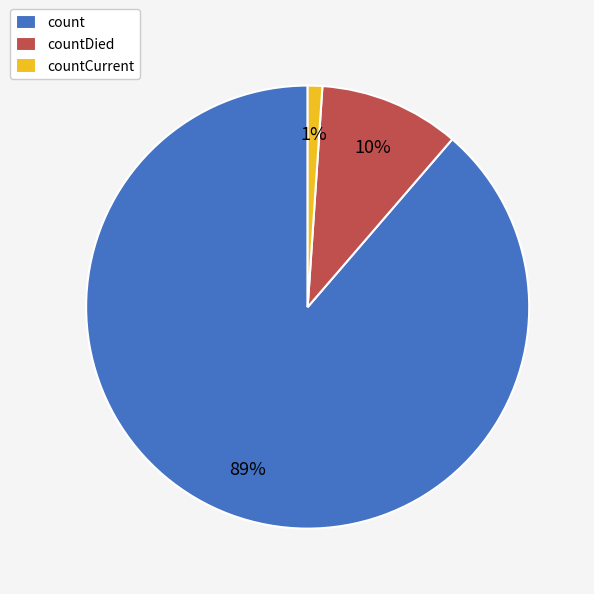

To the nearest percent, what percentage of the pie is count?

89%